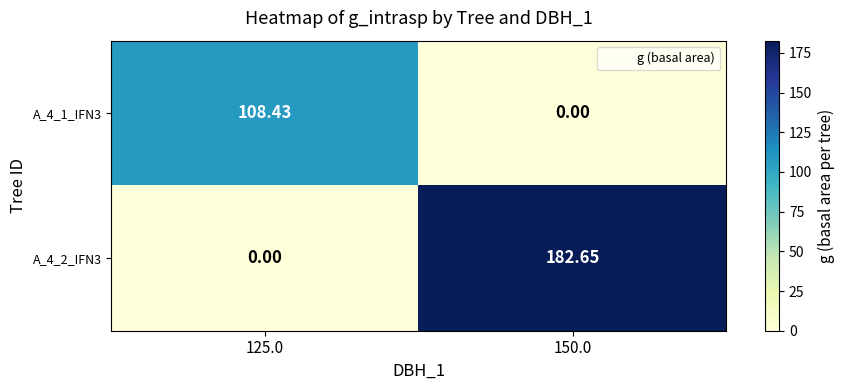

Is the value of A_4_2_IFN3 at 125.0 greater than the value of A_4_1_IFN3 at 125.0?

No